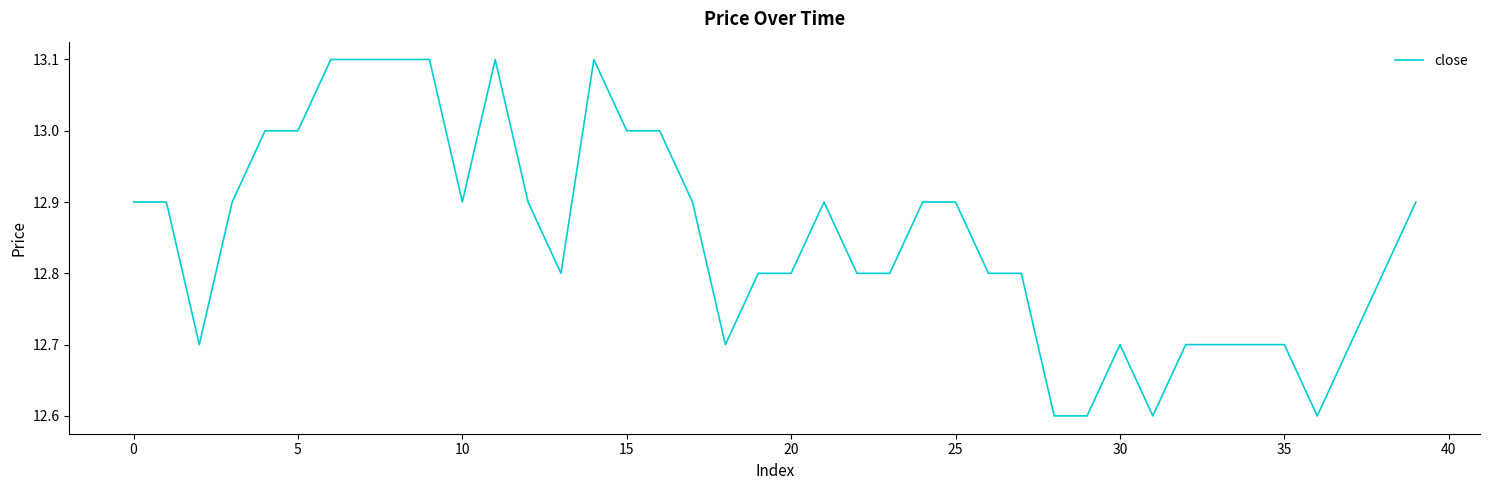

What is the greatest value displayed?

13.1